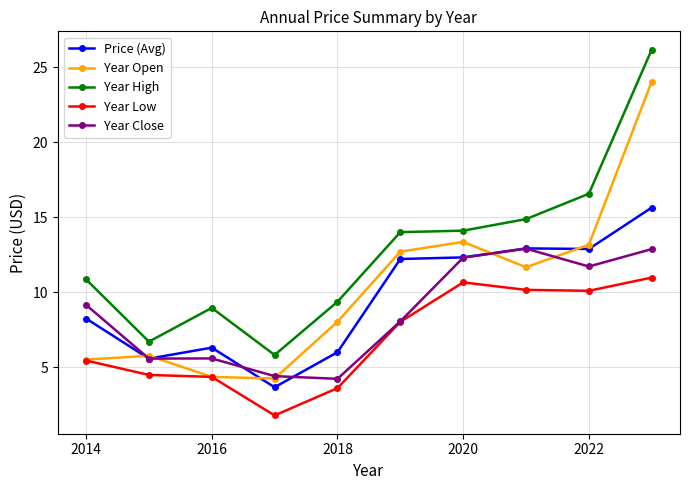

What is the value of the Year High point at the 8th from the left?

14.9